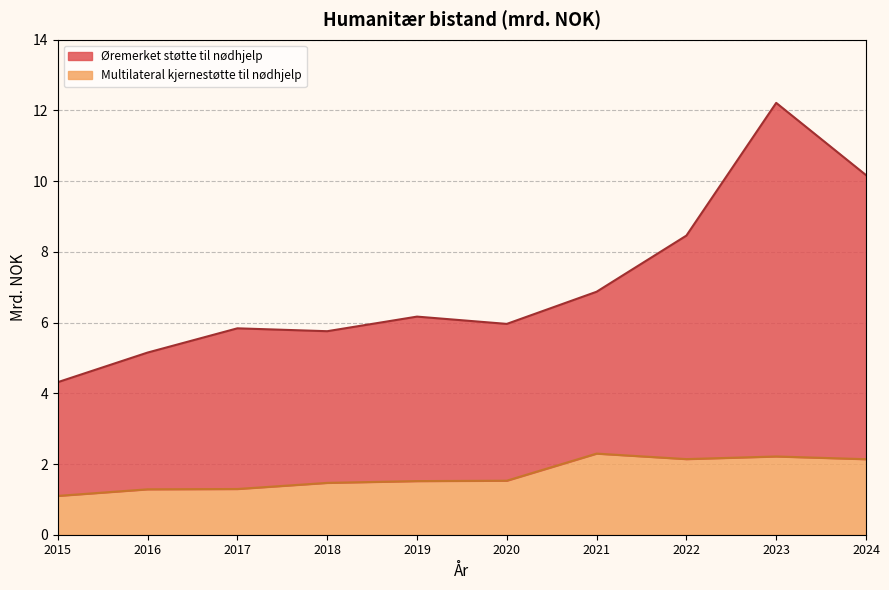

Is it true that Øremerket støtte til nødhjelp equals 3.6 at 2017?

False